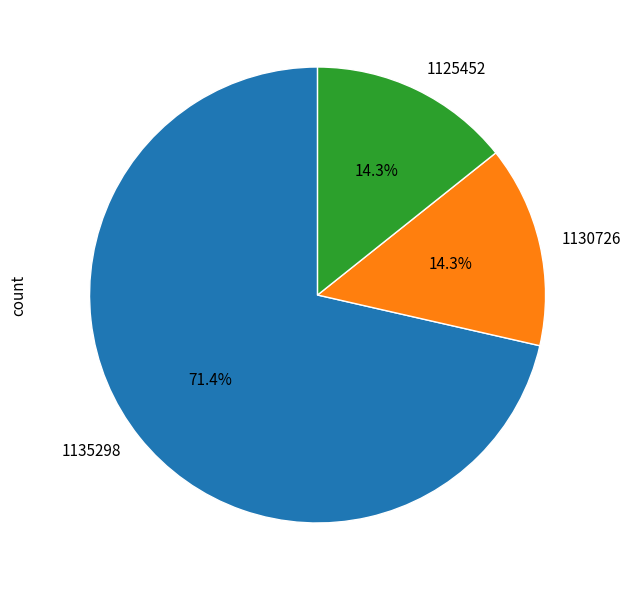

Does any single category account for the majority?

Yes